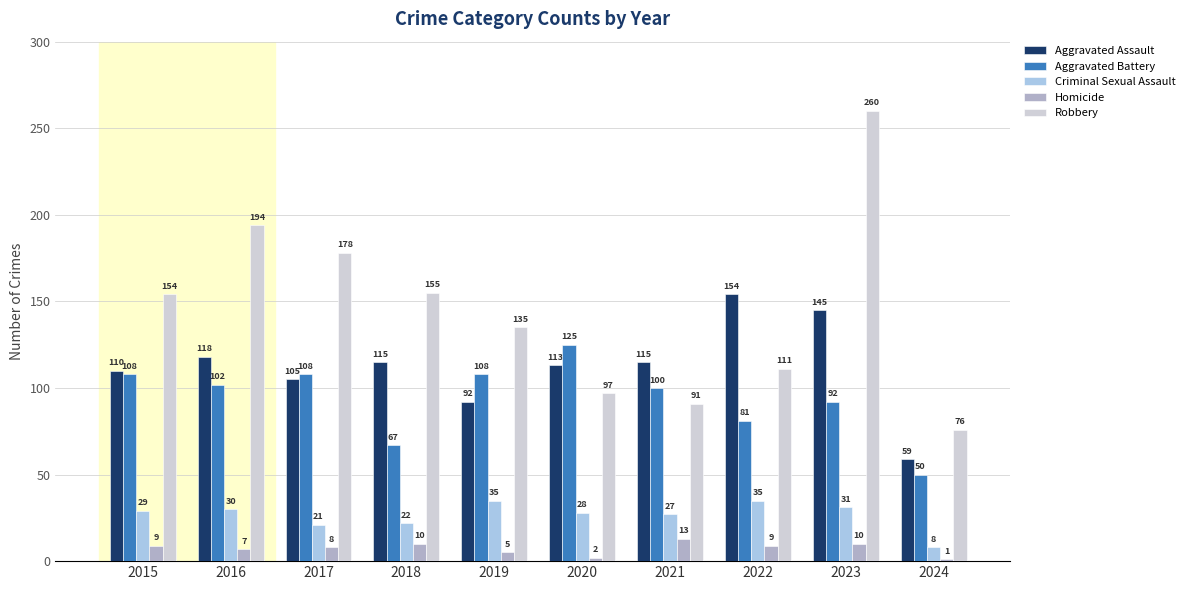

What is the difference between the Homicide values at 2017 and 2016?

1